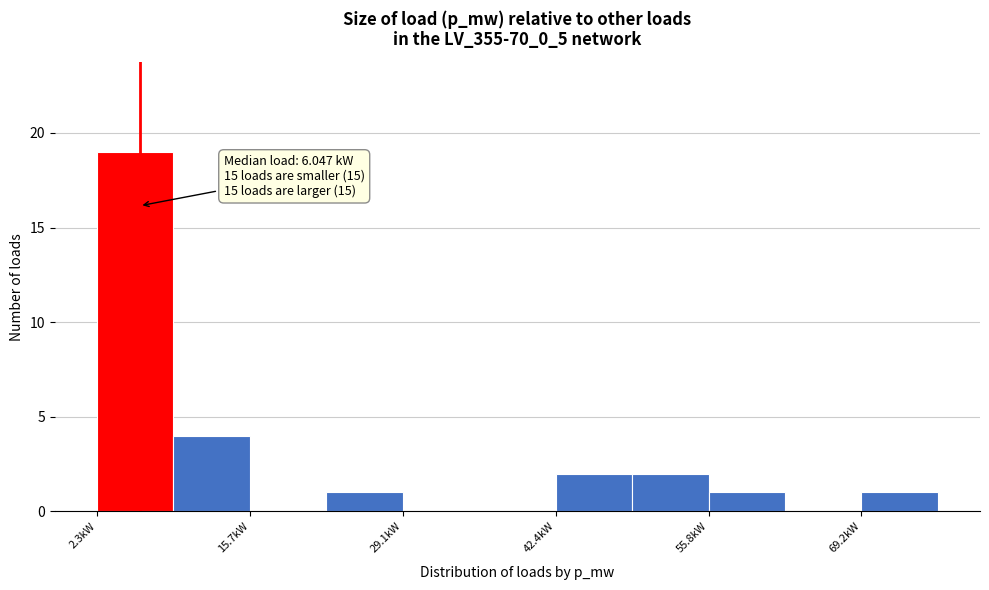

Read against the x-axis, roughly where is the centre of the tallest bar?

6